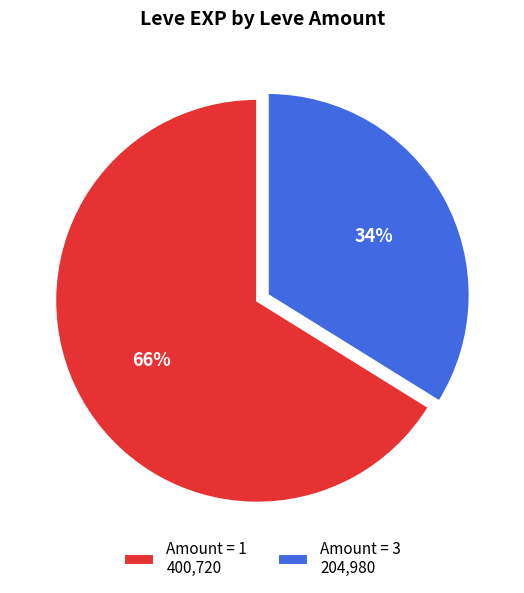

Does Amount = 3 204,980 represent more than half of the total?

No